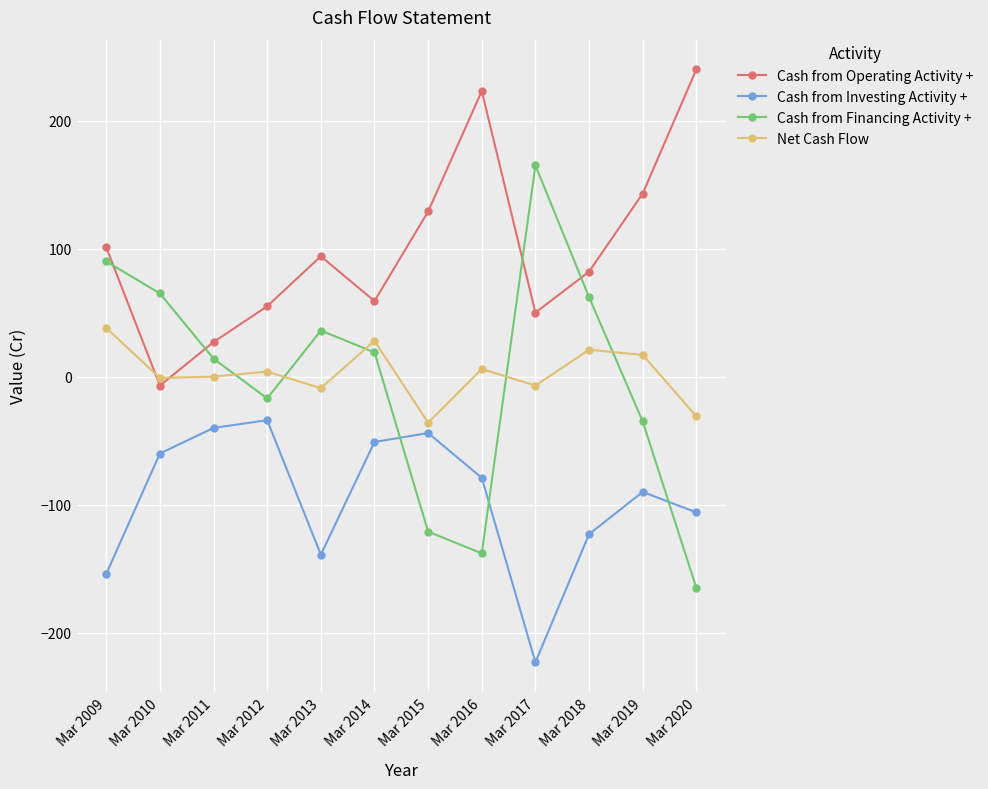

What is the lowest value of the Cash from Investing Activity + series?

-223